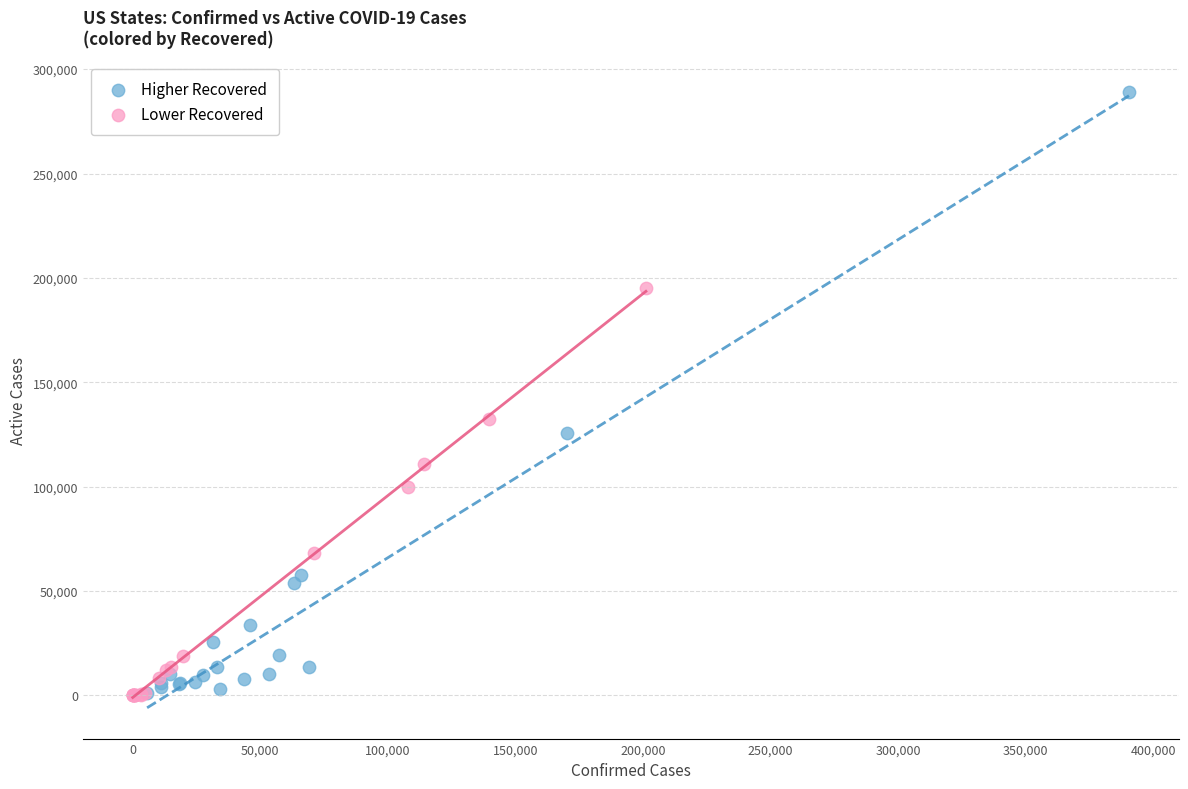

Which series reaches the maximum Y coordinate?

Higher Recovered